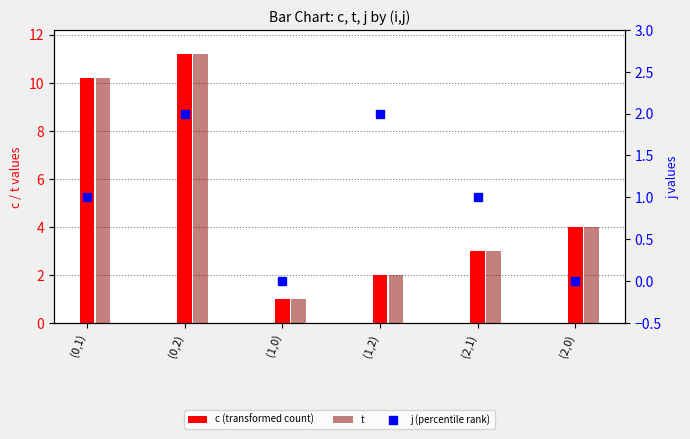

Reading right to left, transcribe all the data shown in this chart.

c (transformed count): (2,0)=4.0	(2,1)=3.0	(1,2)=2.0	(1,0)=1.0	(0,2)=11.2	(0,1)=10.2
t: (2,0)=4.0	(2,1)=3.0	(1,2)=2.0	(1,0)=1.0	(0,2)=11.2	(0,1)=10.2
j (percentile rank): (2,0)=0.0	(2,1)=1.0	(1,2)=2.0	(1,0)=0.0	(0,2)=2.0	(0,1)=1.0